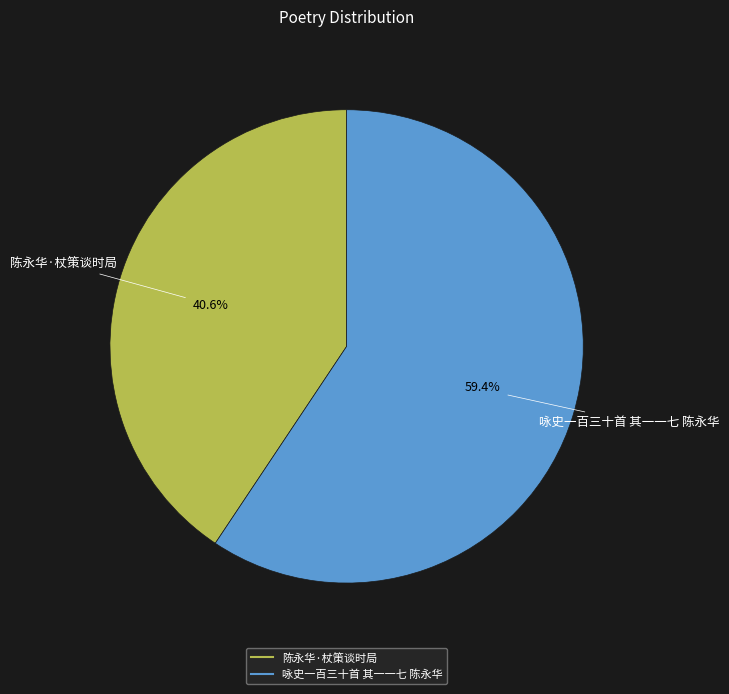

To the nearest percent, what is the difference between the 咏史一百三十首 其一一七 陈永华 and 陈永华·杖策谈时局 slice percentages?

19%